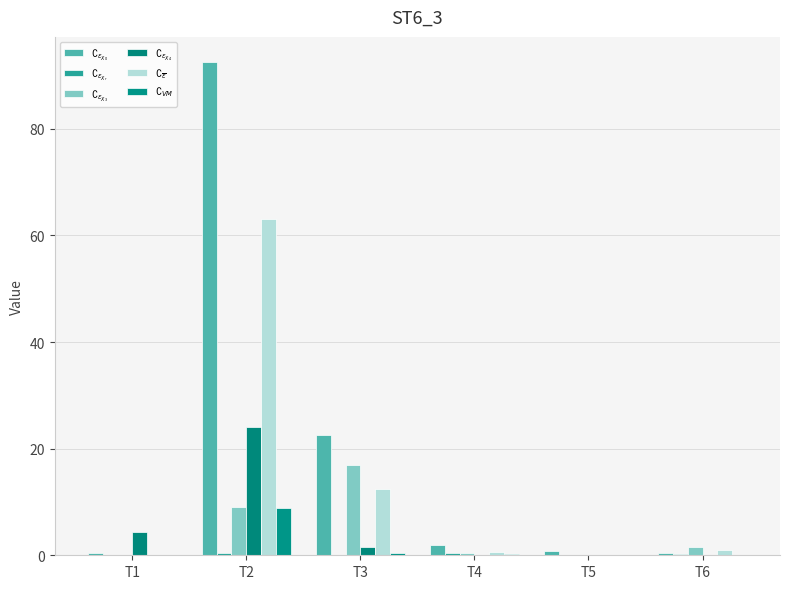

Does the chart contain stacked bars?

No